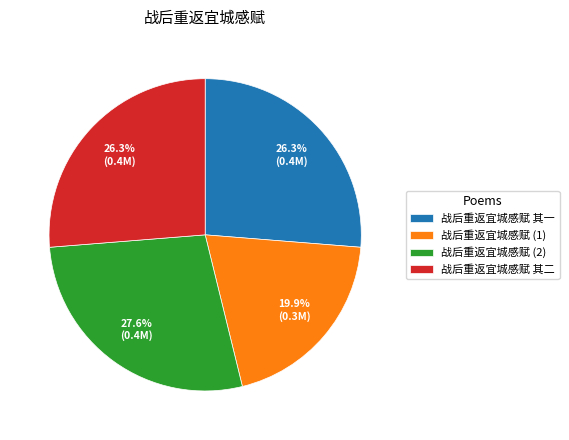

What is the ratio of the value at 战后重返宜城感赋 其一 to the value at 战后重返宜城感赋 其二?

1.0